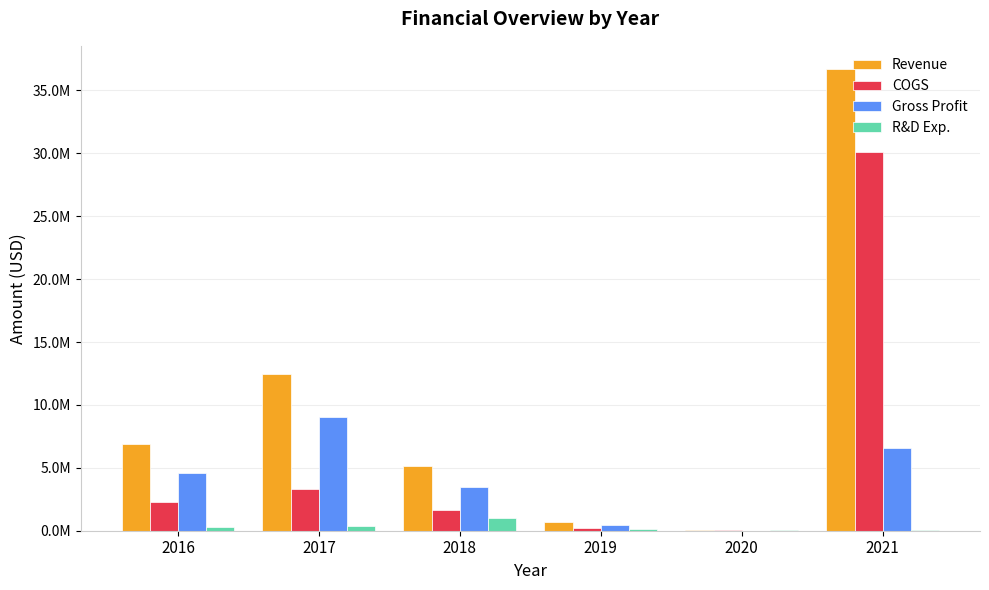

Does the chart contain stacked bars?

No